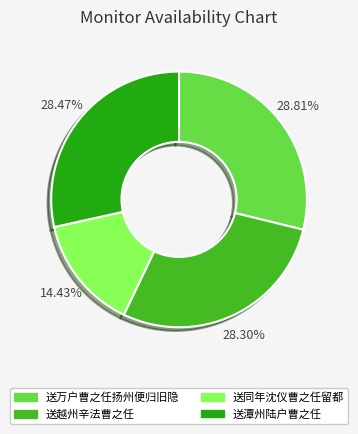

Is 送同年沈仪曹之任留都 the majority of the pie?

No